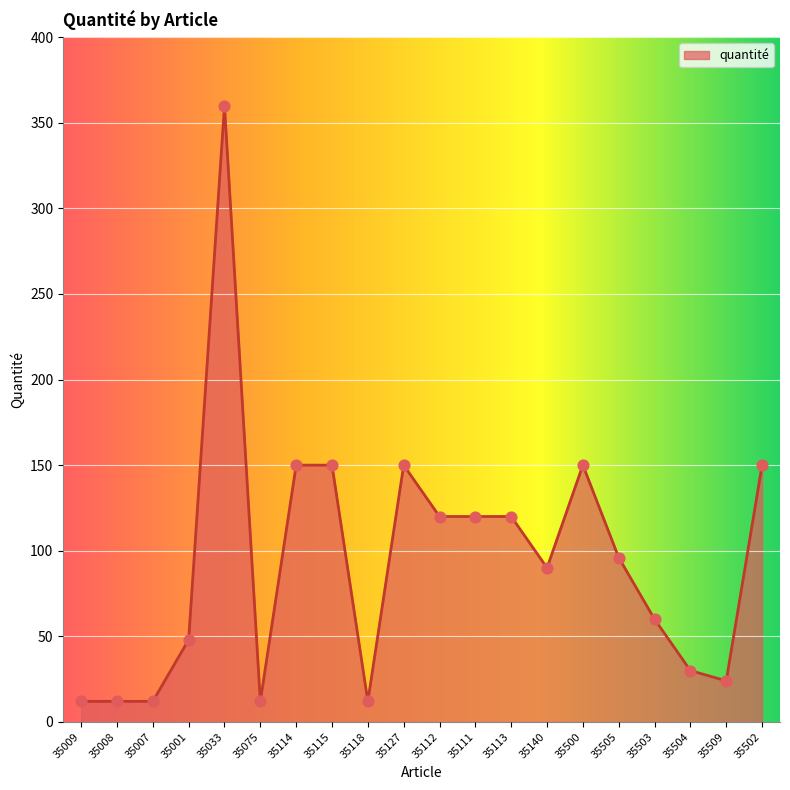

Between 35009 and 35500, which is larger?

35500